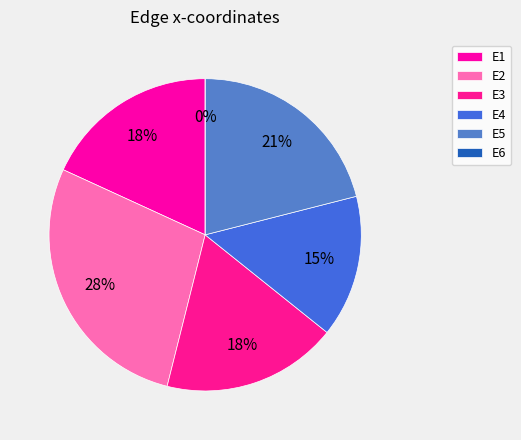

To the nearest percent, what percentage of the pie is E5?

21%